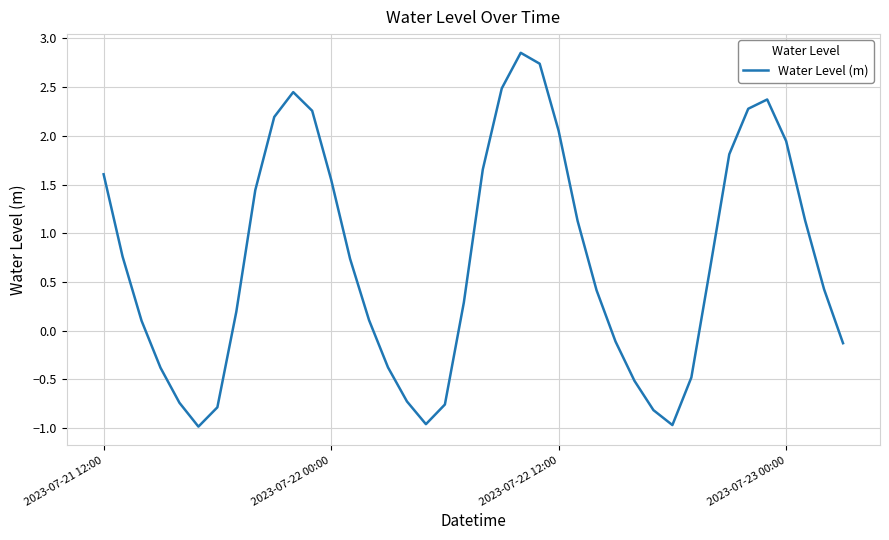

What is the minimum value shown in the chart?

-1.0